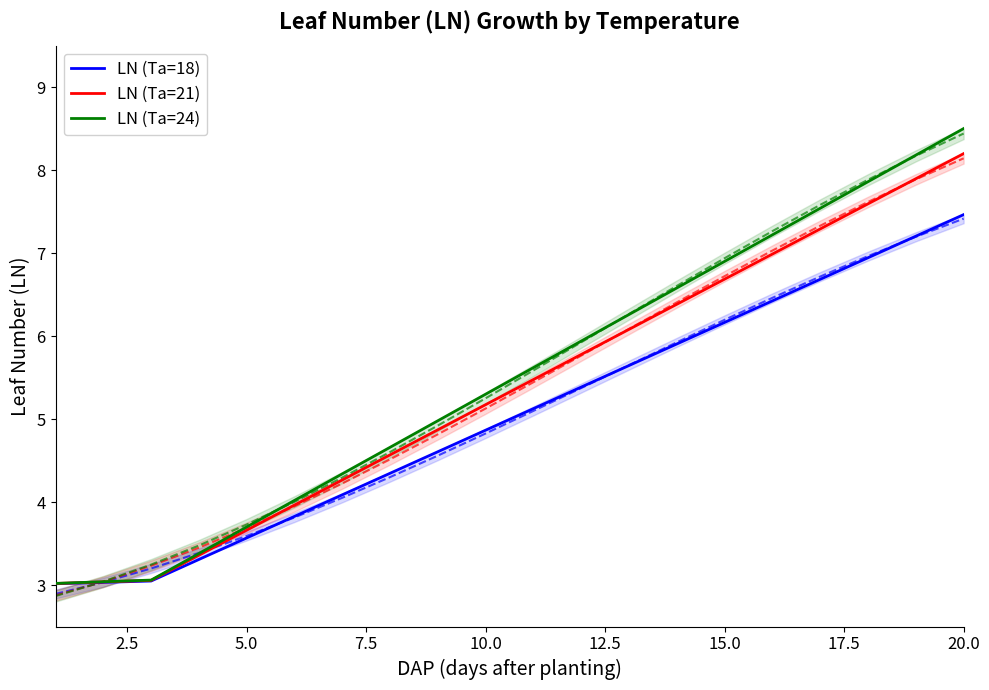

Is it true that LN (Ta=21) equals 1.9 at 15.0?

False